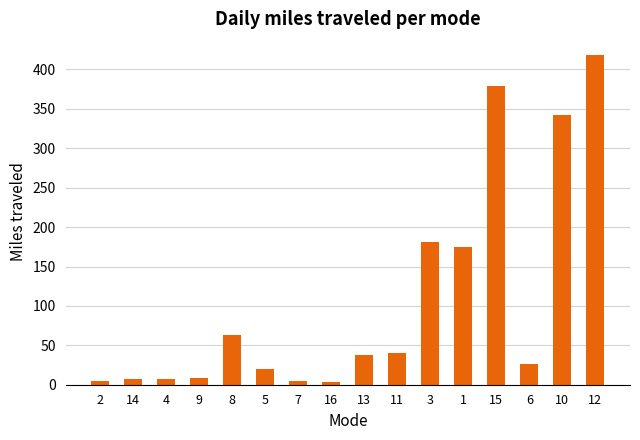

The value at 8 is 62.7. True or false?

True